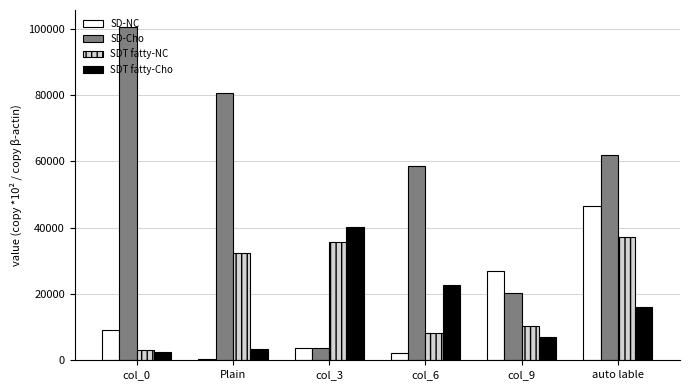

At which label is SDT fatty-Cho closest to 21375?

col_6